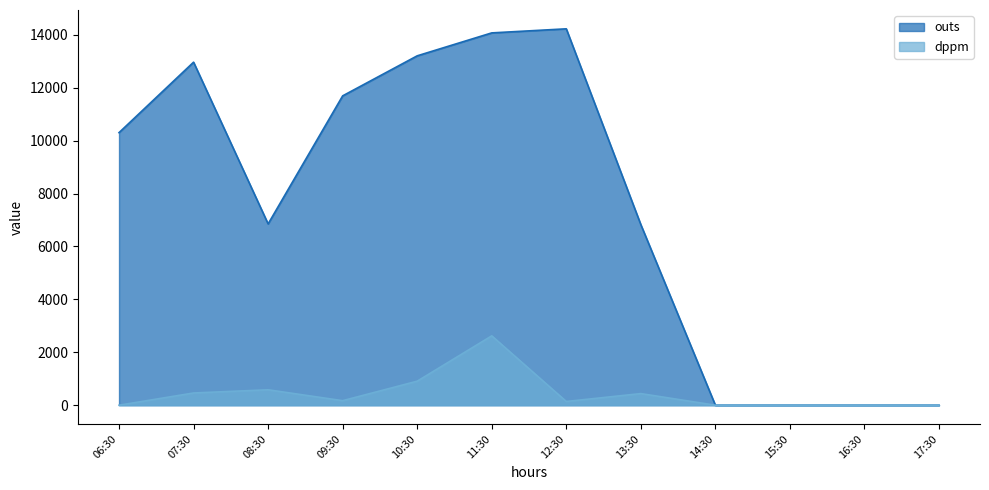

What is the value of the outs point at the 4th from the left?

11694